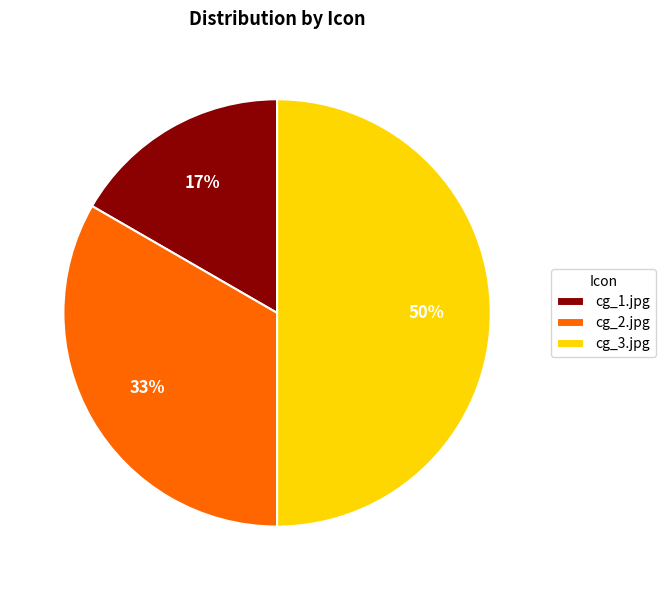

Is cg_2.jpg the majority of the pie?

No